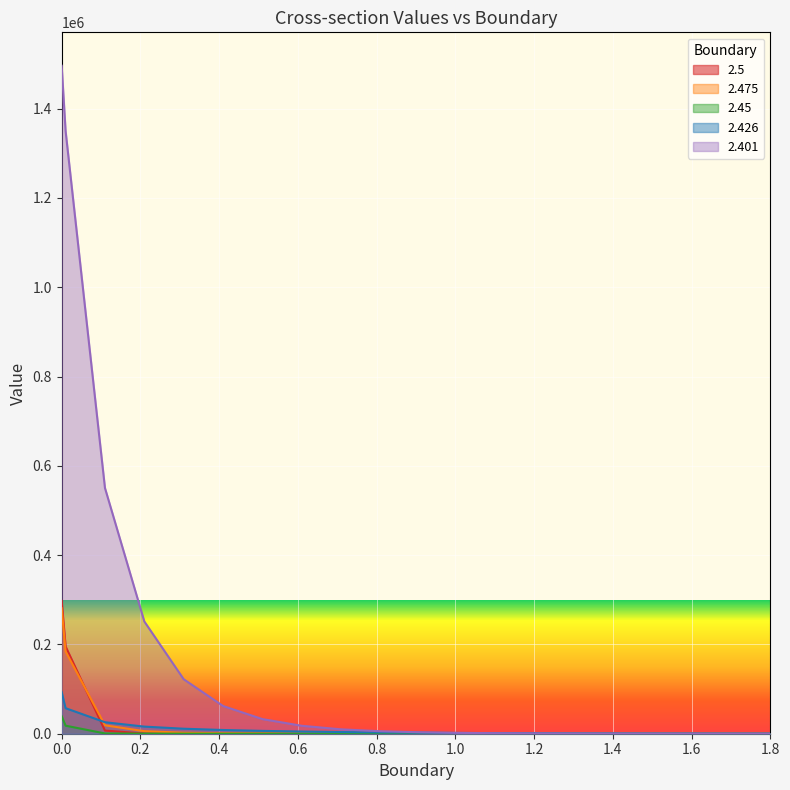

Reading right to left, list all the values displayed in this chart.

2.5: 4.4	4.6	4.8	5.0	5.3	5.6	6.0	6.5	7.2	8.2	9.5	11.3	13.9	18.0	26.7	62.6	429.2	7024.1	195480.0	297570.0
2.475: 33.8	40.8	49.7	60.9	75.0	92.9	115.8	144.9	182.3	230.7	294.4	381.3	508.4	719.4	1146.2	2241.4	5718.5	18853.0	184380.0	281010.0
2.45: 6.7	6.9	7.1	7.3	7.7	8.1	8.7	9.6	10.9	12.9	16.2	21.7	31.1	47.9	79.3	140.4	266.0	597.5	18011.0	39409.0
2.426: 246.8	314.1	400.6	511.8	654.9	839.1	1076.3	1381.8	1775.8	2284.2	2941.4	3793.6	4904.7	6369.7	8352.1	11205.0	15928.0	25755.0	57181.0	93056.0
2.401: 240.5	258.5	286.4	331.9	408.3	540.0	770.2	1177.0	1901.2	3199.2	5543.5	9821.1	17743.0	32741.0	62062.0	121970.0	251420.0	550410.0	1350000.0	1496200.0